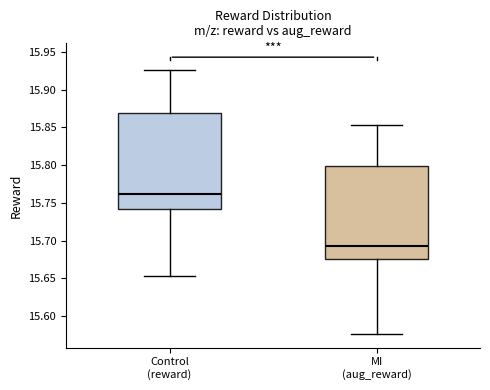

Reading left to right, read every box against the y-axis: the position of its median line, the range the box covers, and the ends of its whiskers. The values are not printed on the chart, so give them approximately, as read against the axis.

Control (reward): median 15.760, box 15.740 to 15.870, whiskers 15.655 to 15.925
MI (aug_reward): median 15.695, box 15.675 to 15.800, whiskers 15.575 to 15.855